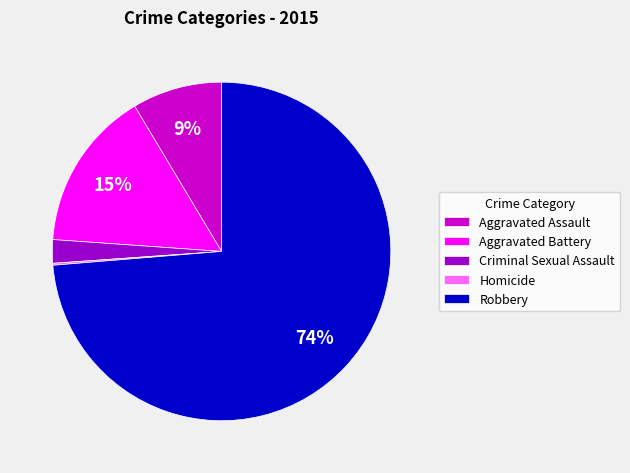

Combined, do Robbery and Aggravated Battery account for over 50%?

Yes